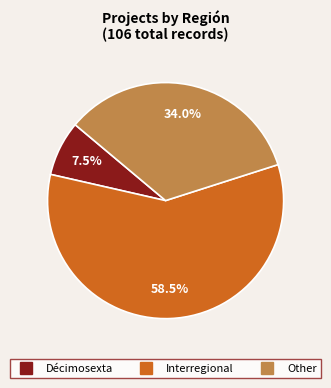

Count the number of slices in the pie.

3